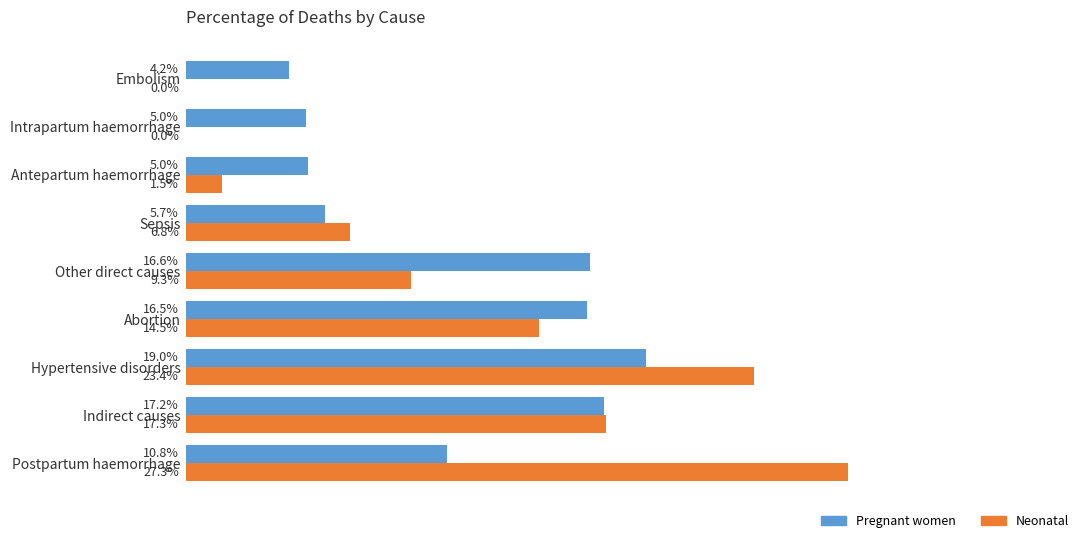

What are all the series names shown in the legend?

Pregnant women, Neonatal